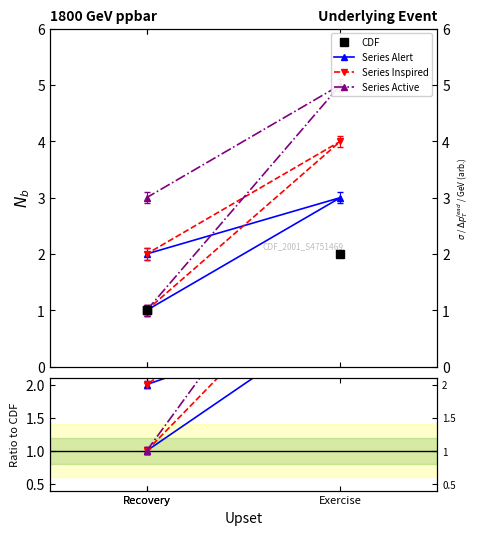

At which category is the sum across all series the highest?

Exercise